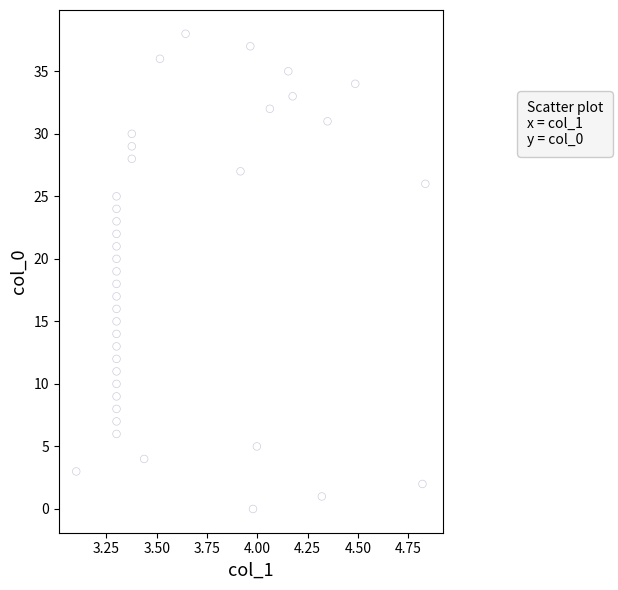

What is the range of Y values (max minus min)?

38